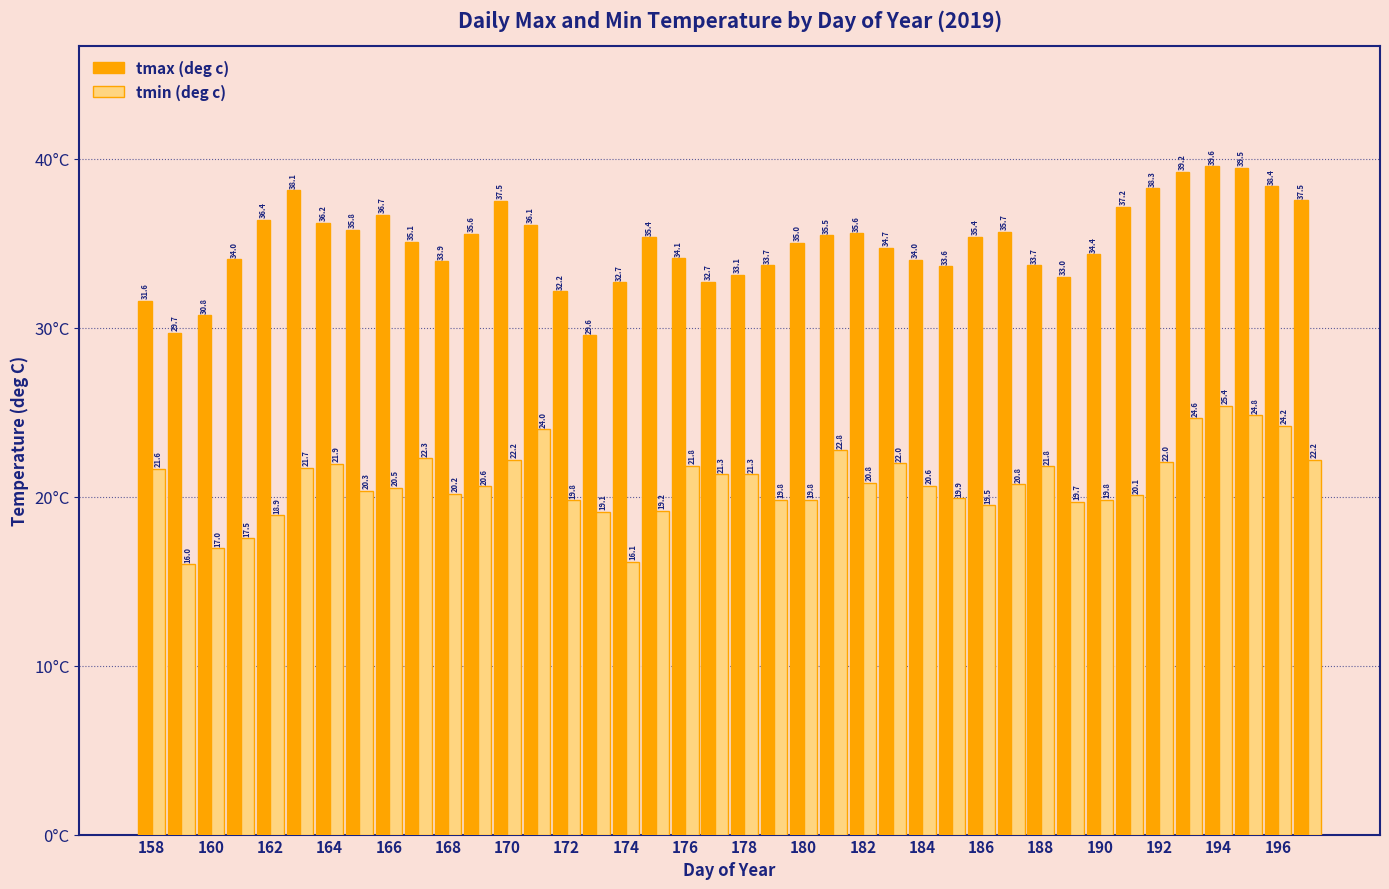

Rank the series by their average value, from highest to lowest.

tmax (deg c), tmin (deg c)